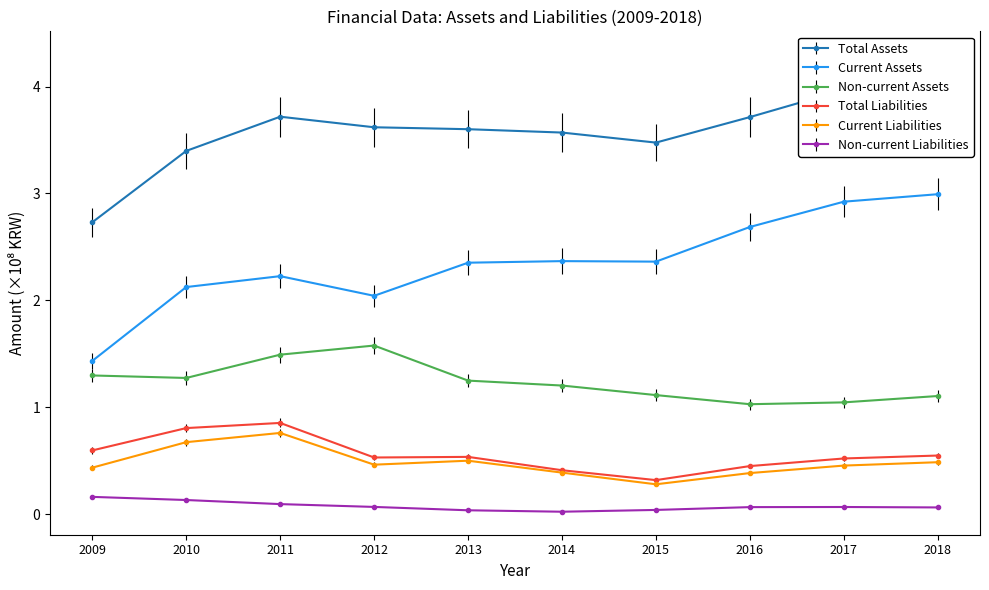

At how many categories does at least one series exceed 2?

10